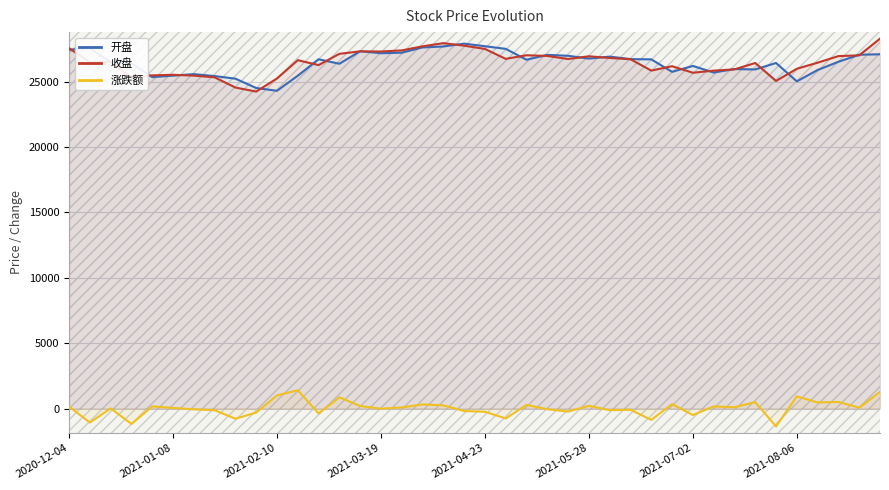

What are all the series names shown in the legend?

开盘, 收盘, 涨跌额